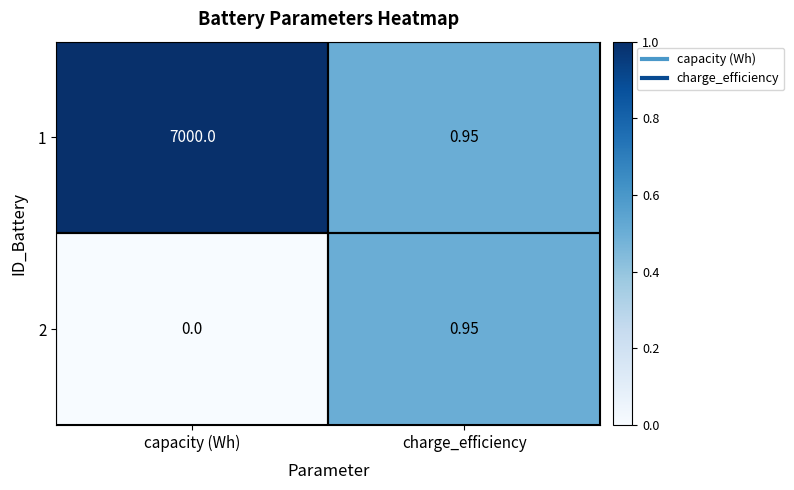

List the labels in order of 1 value, largest first.

capacity (Wh), charge_efficiency